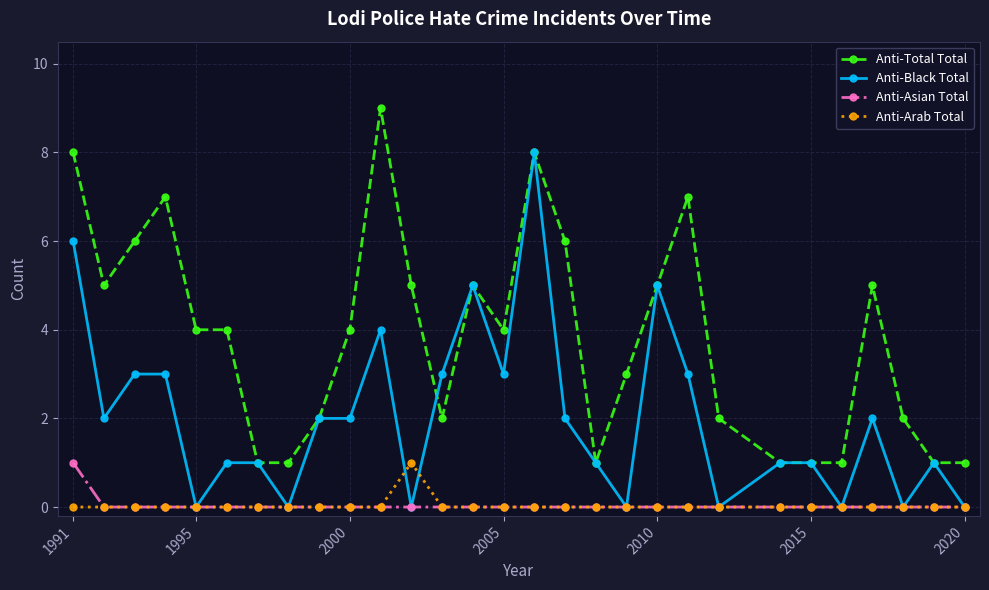

What is the greatest value displayed?

9